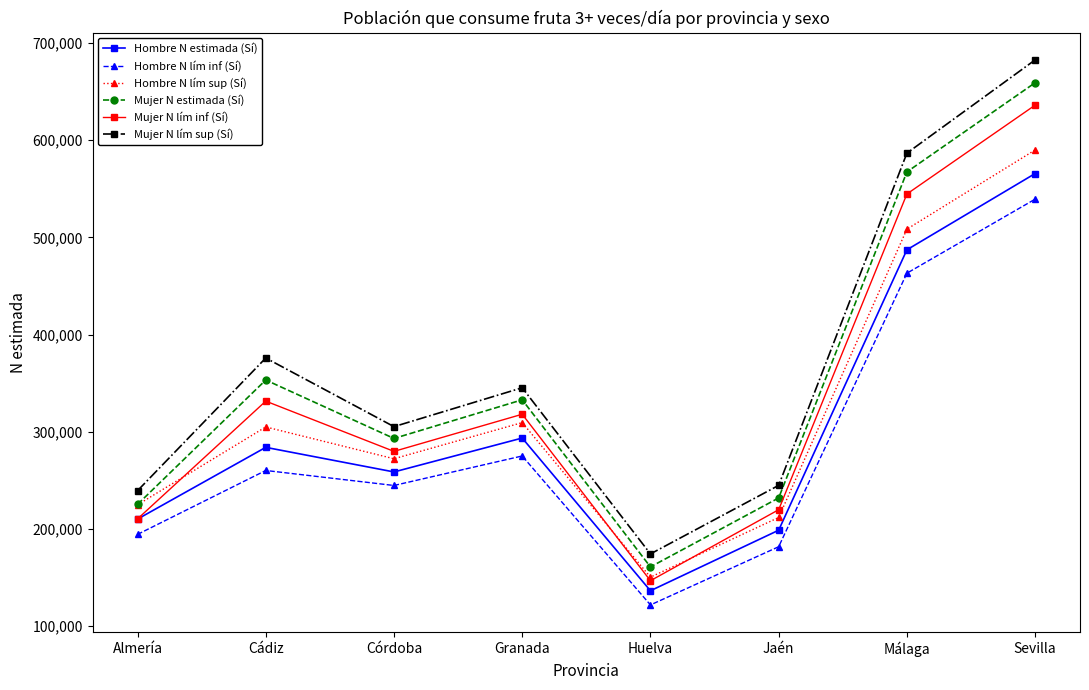

What position from the left is Cádiz?

2